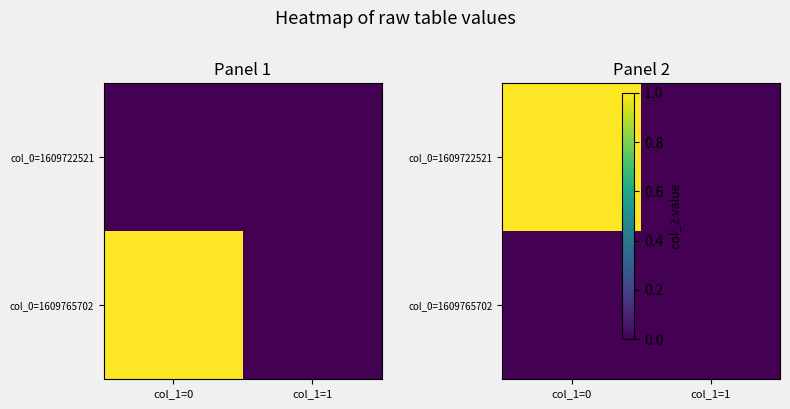

True or false: col_0=1609765702 has a value of 0 at col_1=1.

True